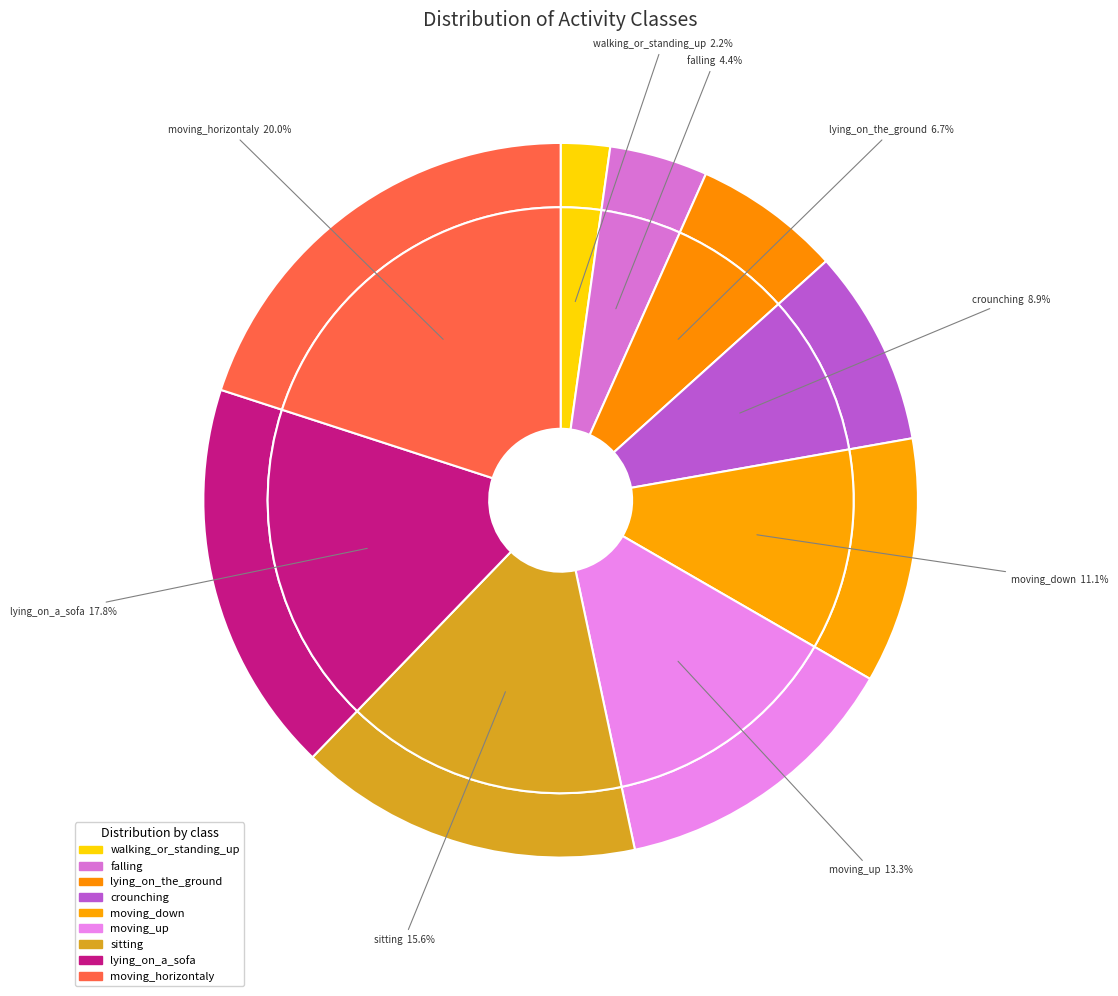

What is the change in value from falling to lying_on_the_ground?

+1